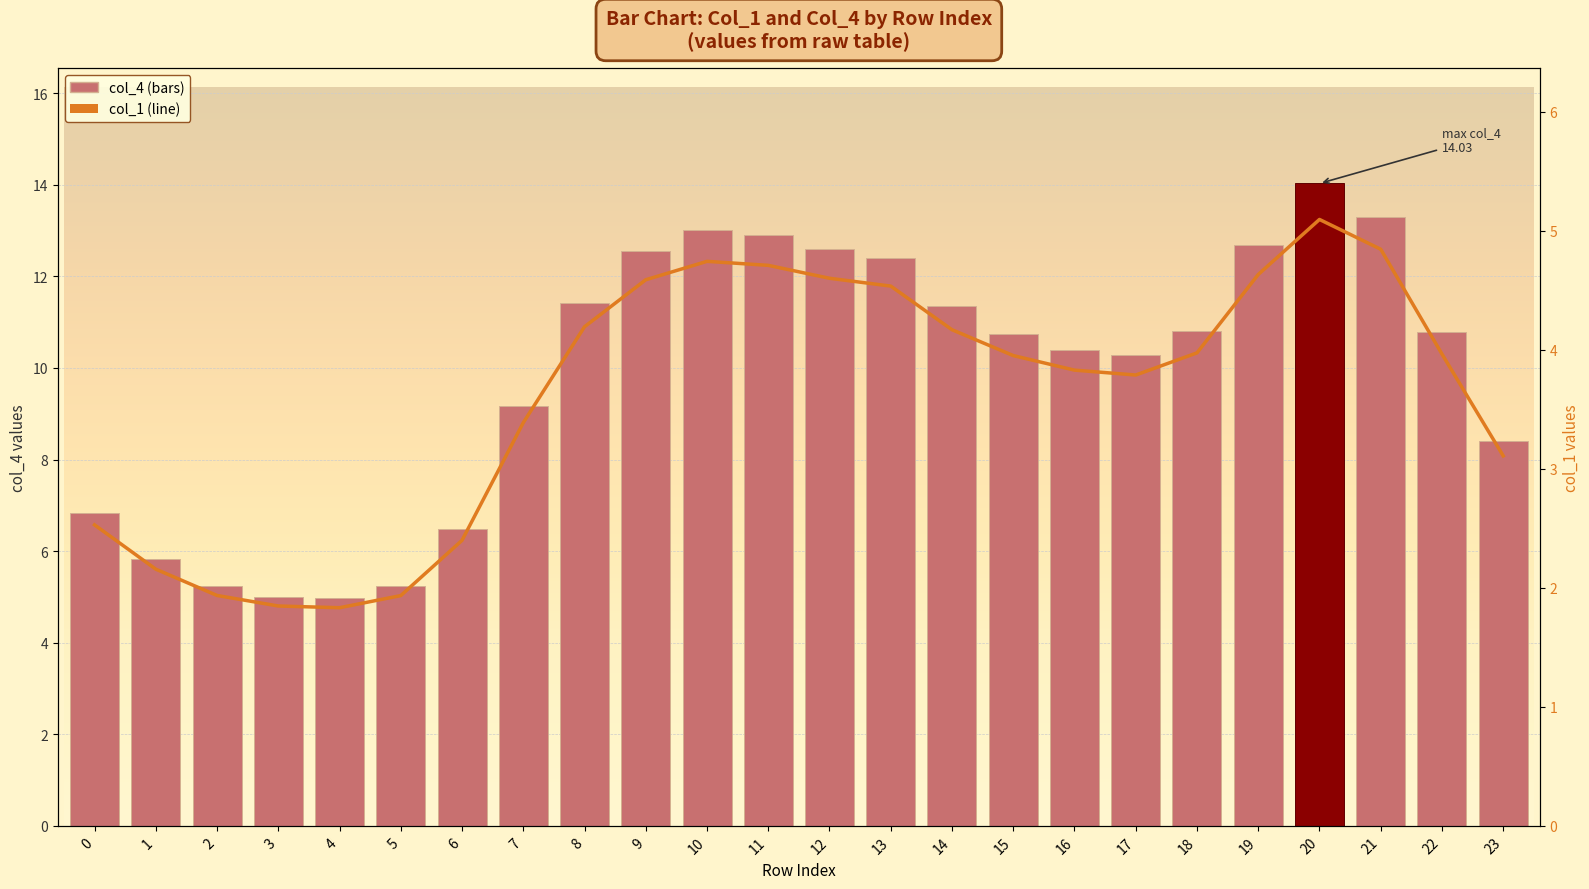

Does the chart contain stacked bars?

No